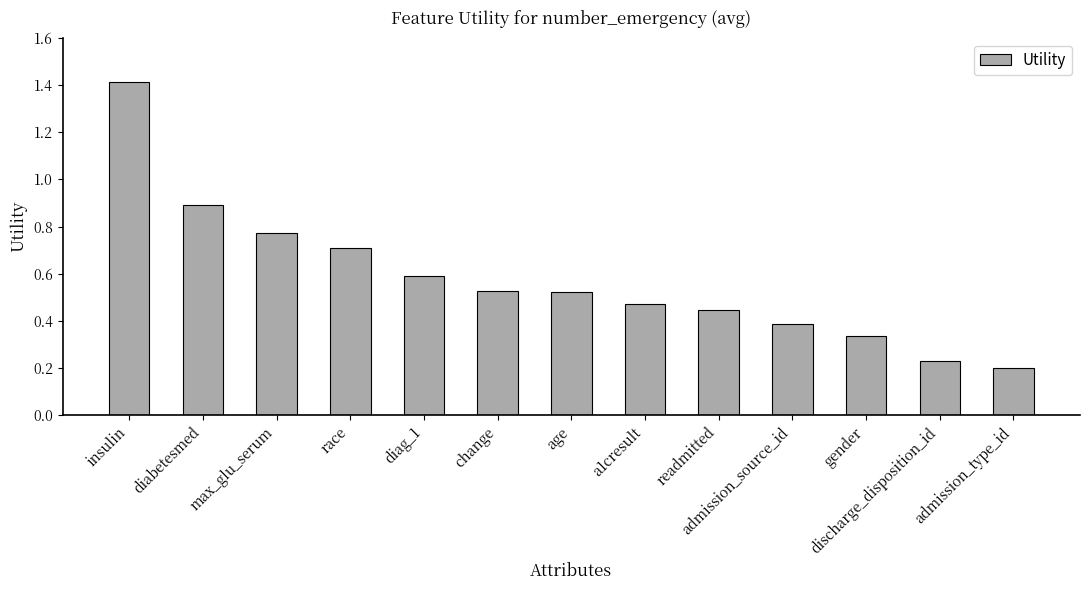

What is the sum of the values at discharge_disposition_id and insulin?

1.6